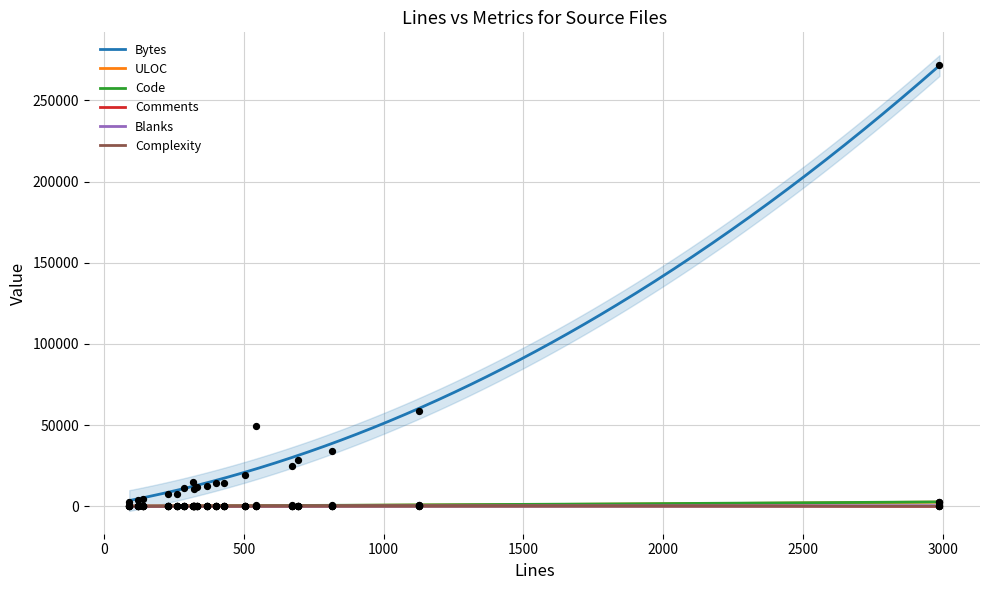

Which series contains the highest Y value?

Bytes